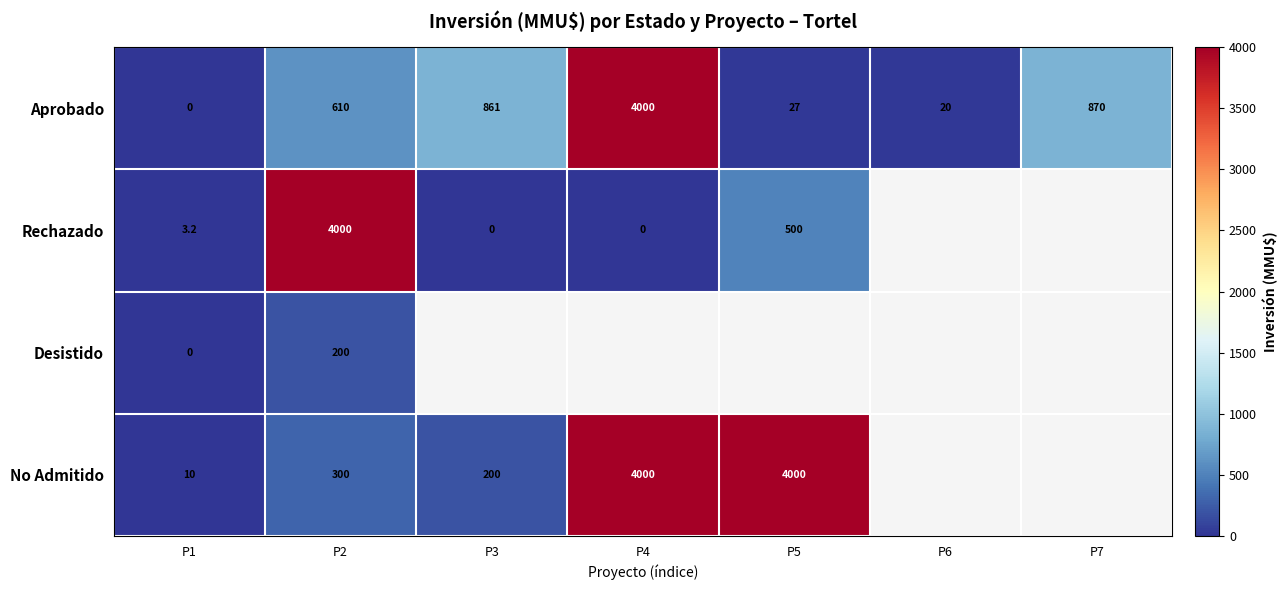

What is the average value of the Aprobado series?

912.6